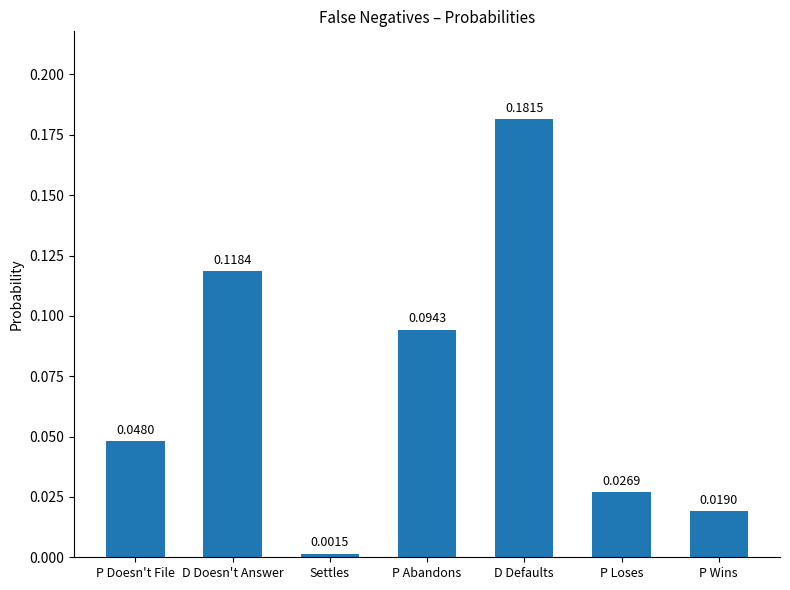

At which category does the chart reach its peak across all series?

D Defaults